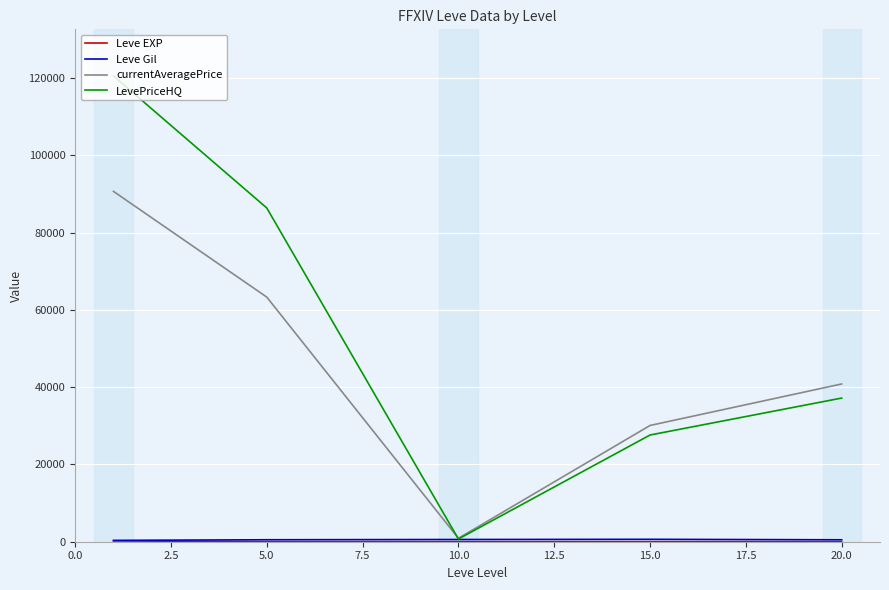

Which series has the widest spread of values?

LevePriceHQ